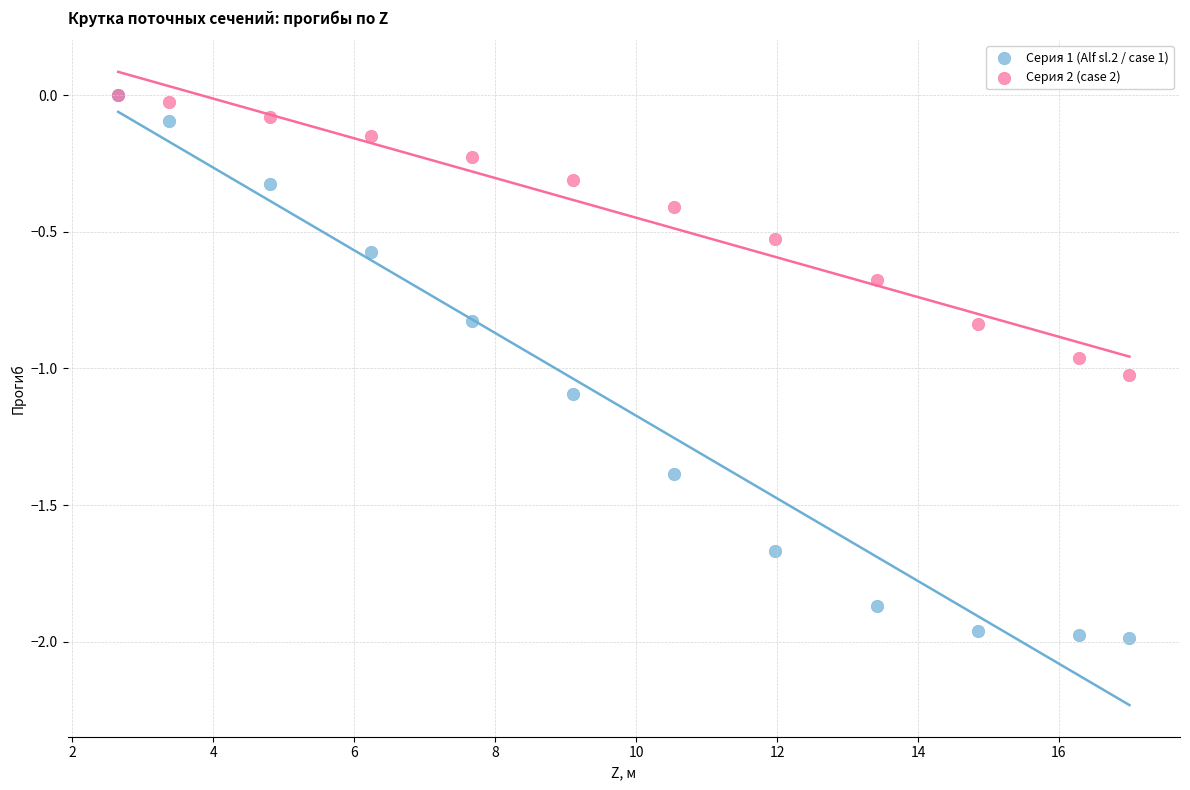

What are all the series names shown in the legend?

Серия 1 (Alf sl.2 / case 1), Серия 2 (case 2)